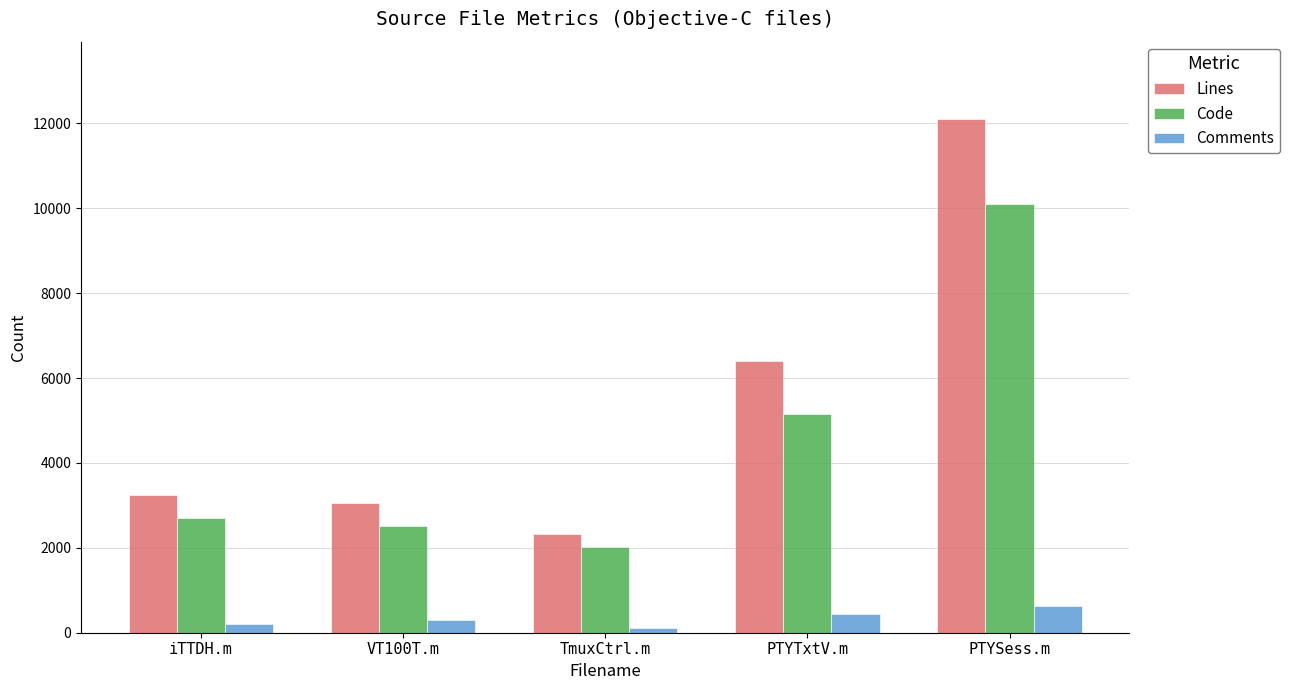

What is the sum of the Comments values at PTYSess.m and PTYTxtV.m?

1065